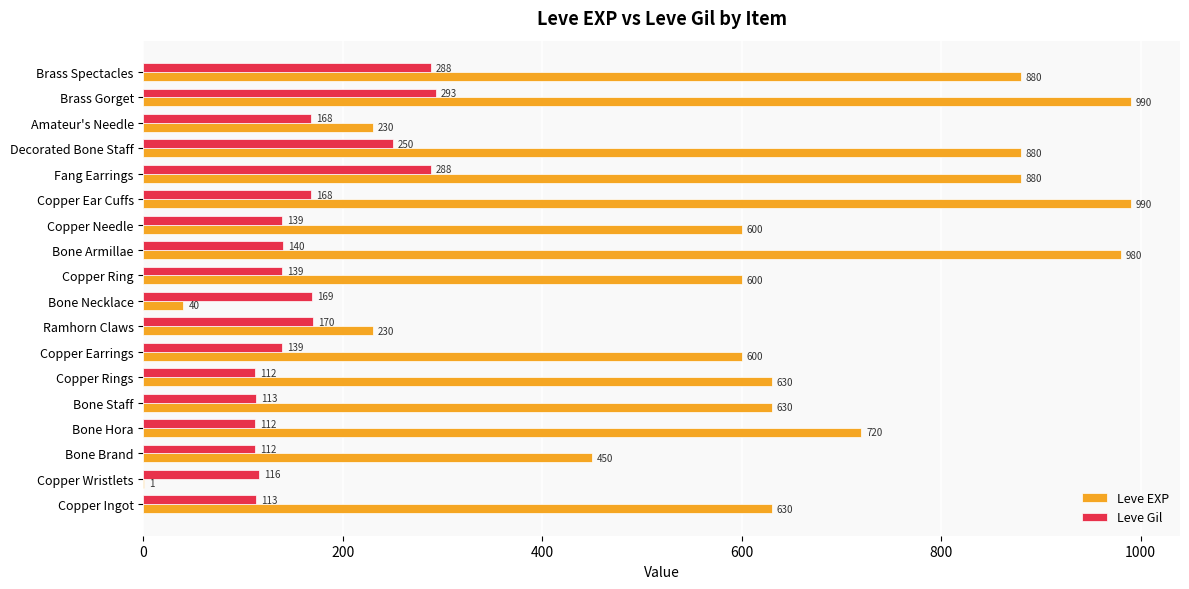

What are all the series names shown in the legend?

Leve EXP, Leve Gil